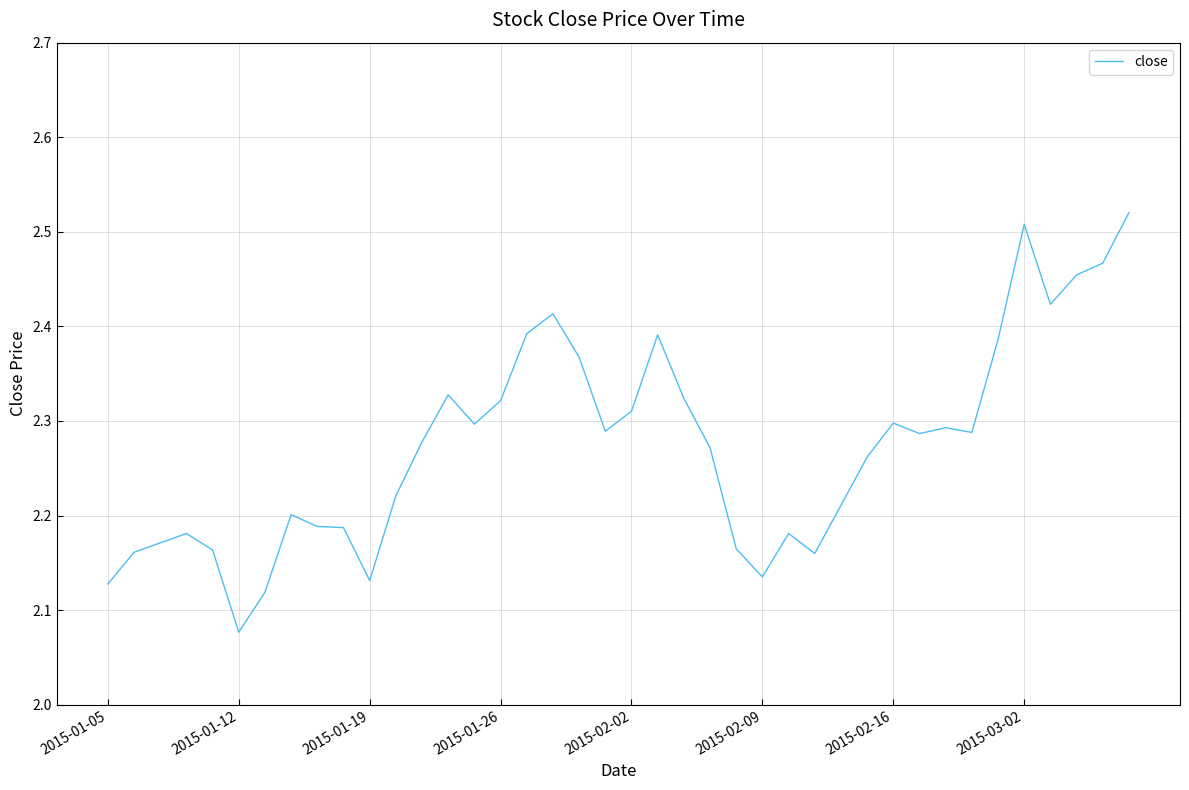

What is the difference between the maximum and minimum values?

0.4